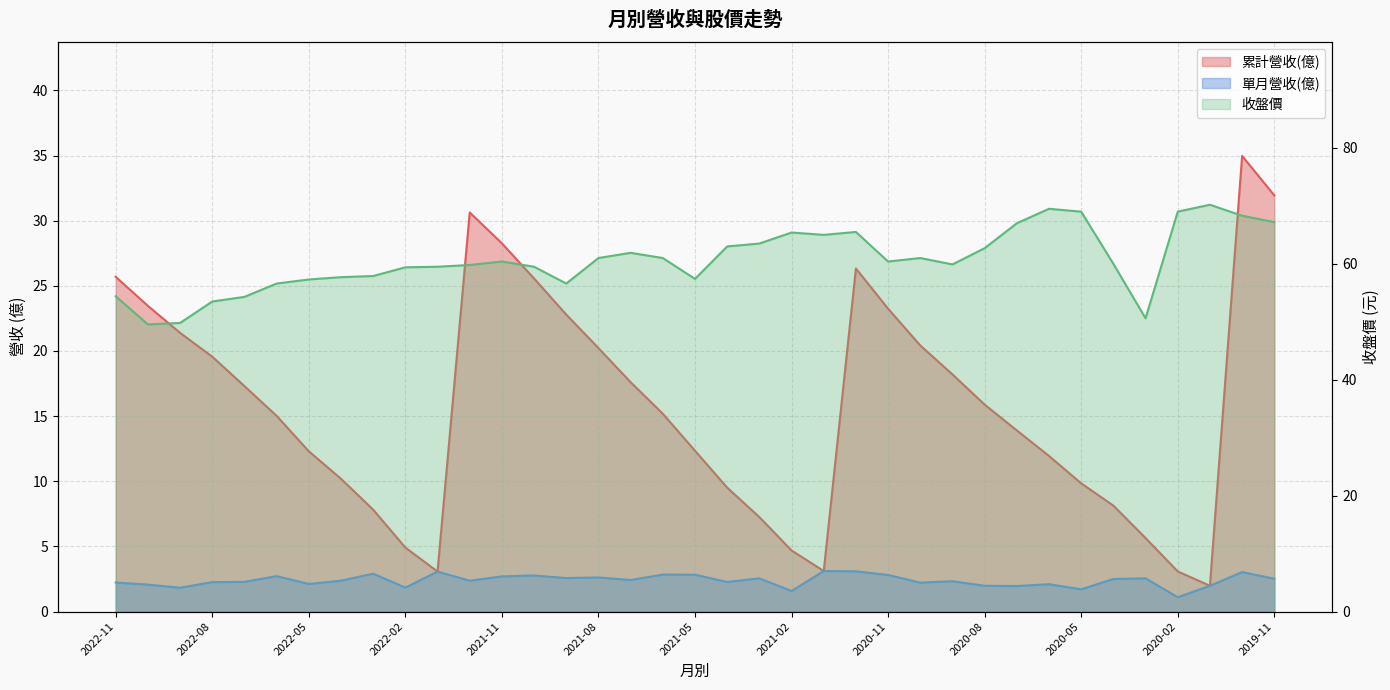

List the labels in order of 收盤價 value, smallest first.

2022-10, 2022-09, 2020-03, 2022-08, 2022-07, 2022-11, 2022-06, 2021-09, 2022-05, 2021-05, 2022-04, 2022-03, 2022-02, 2022-01, 2021-10, 2021-12, 2020-09, 2020-04, 2021-11, 2020-11, 2021-08, 2021-06, 2020-10, 2021-07, 2020-08, 2021-04, 2021-03, 2021-01, 2021-02, 2020-12, 2020-07, 2019-11, 2019-12, 2020-05, 2020-02, 2020-06, 2020-01